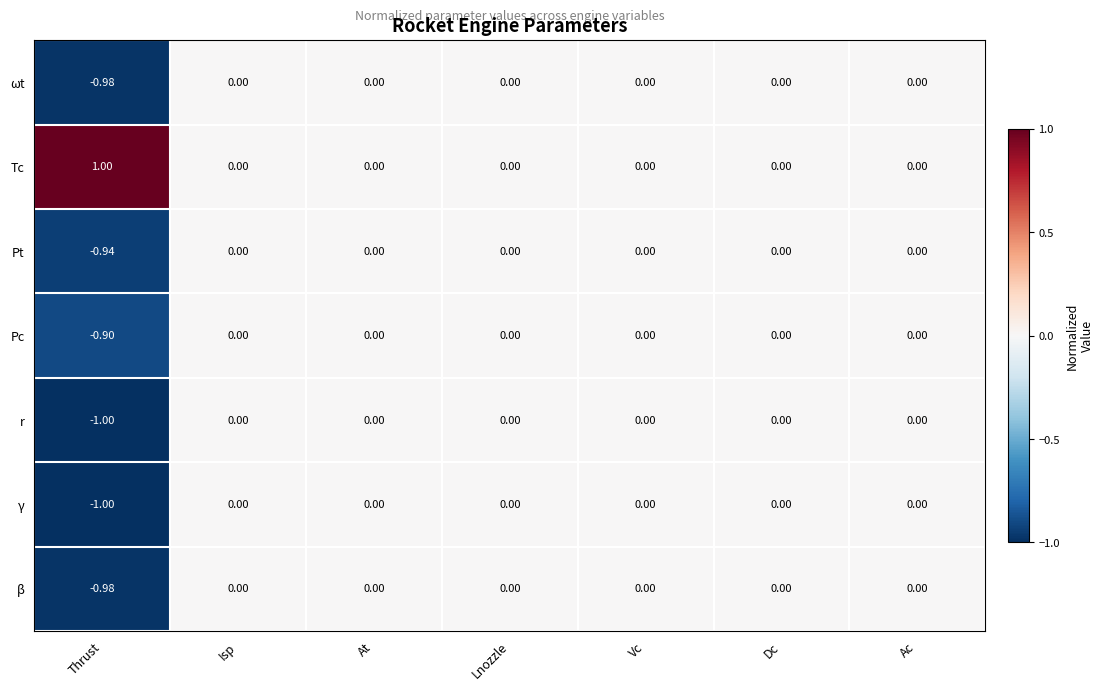

At which label does Pc reach its minimum?

Thrust